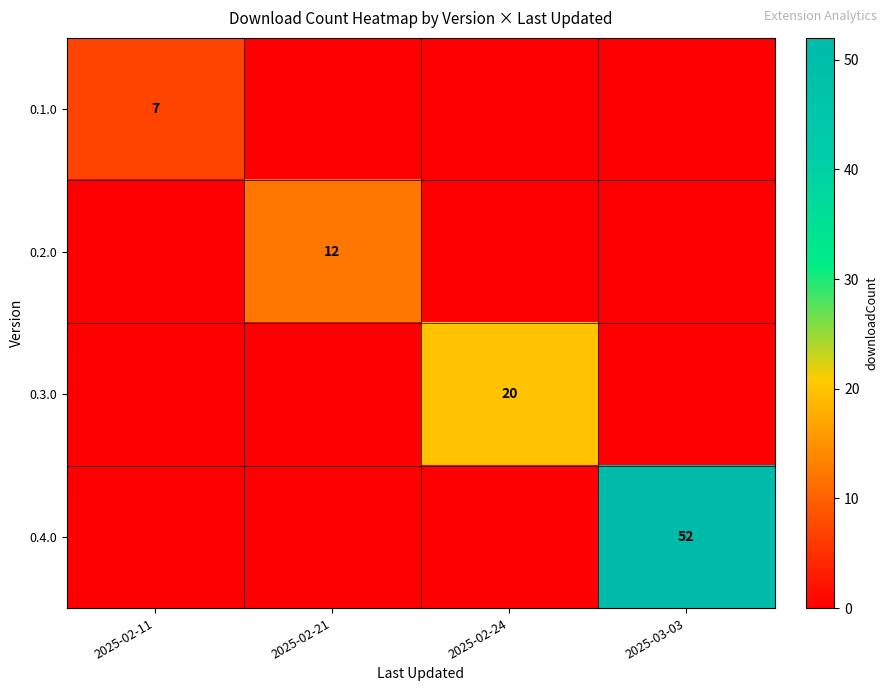

Is it true that 0.1.0 equals 7 at 2025-02-11?

True